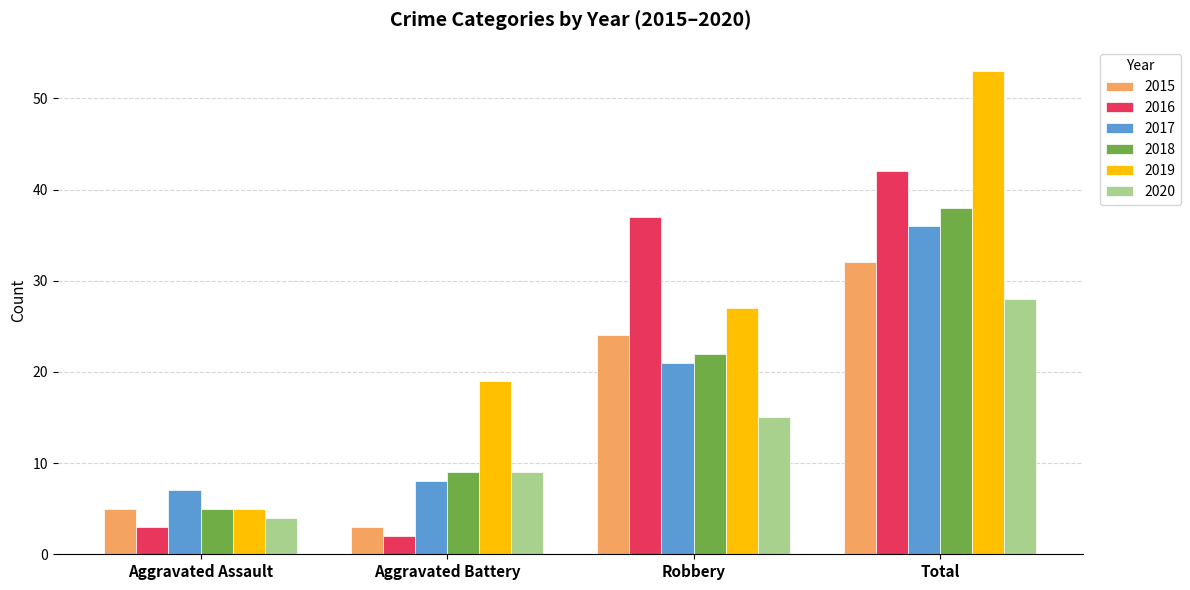

Is it true that 2020 equals 9 at Aggravated Battery?

True